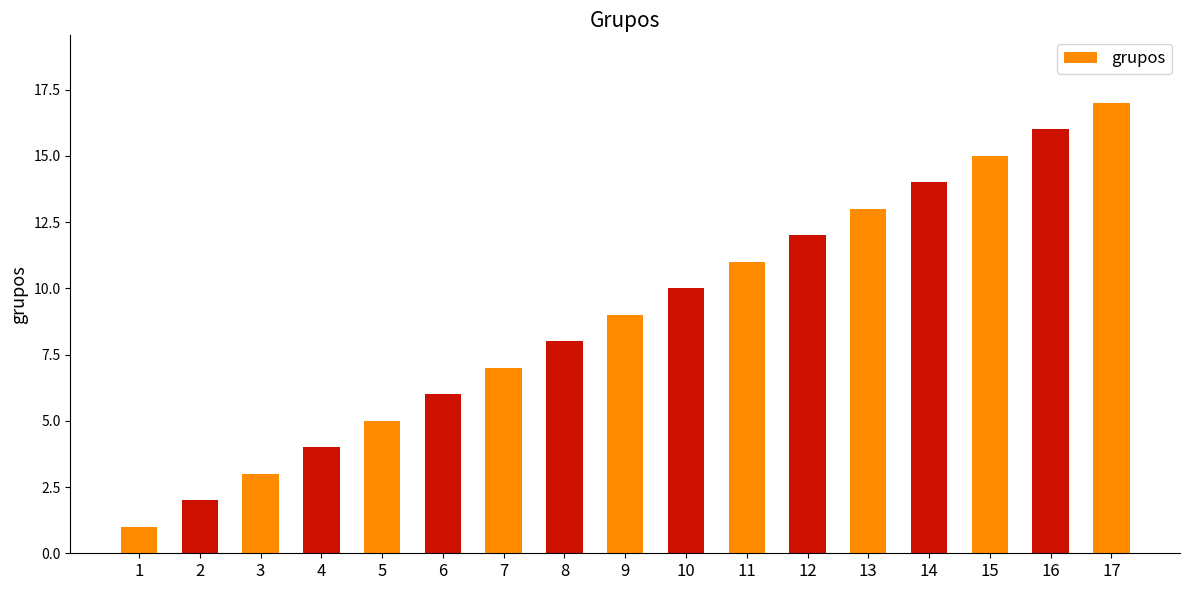

Approximately how many times larger is the value at 11 compared to 8?

1.4